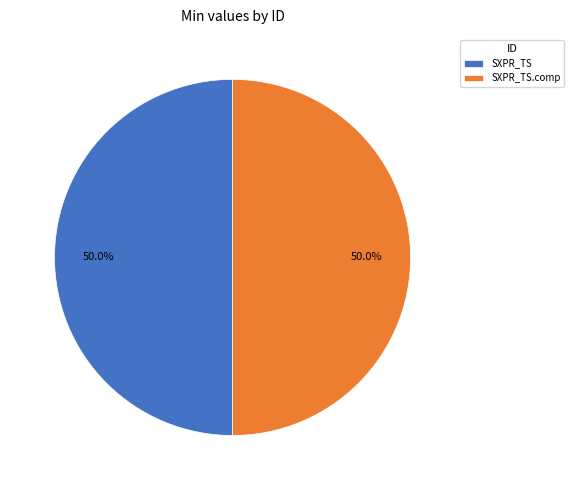

What is the ratio of the value at SXPR_TS to the value at SXPR_TS.comp?

1.0